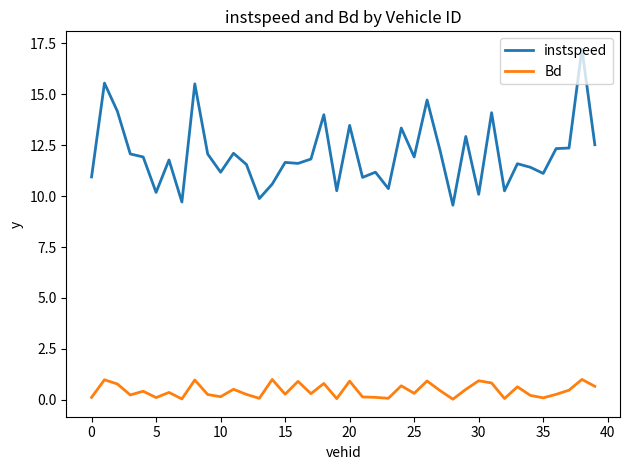

Rank the series by their average value, from lowest to highest.

Bd, instspeed